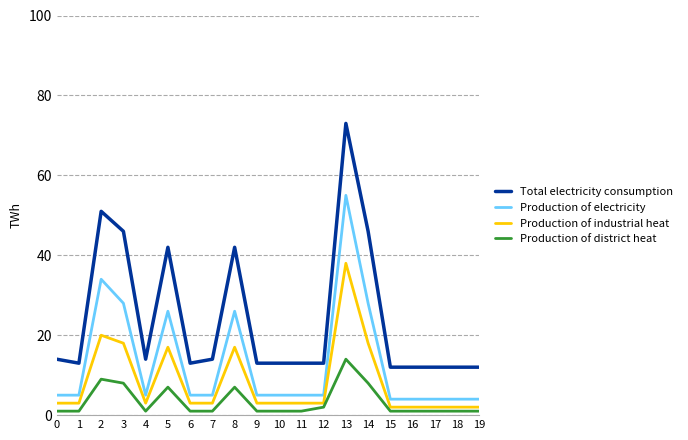

At which category is the sum across all series the highest?

13